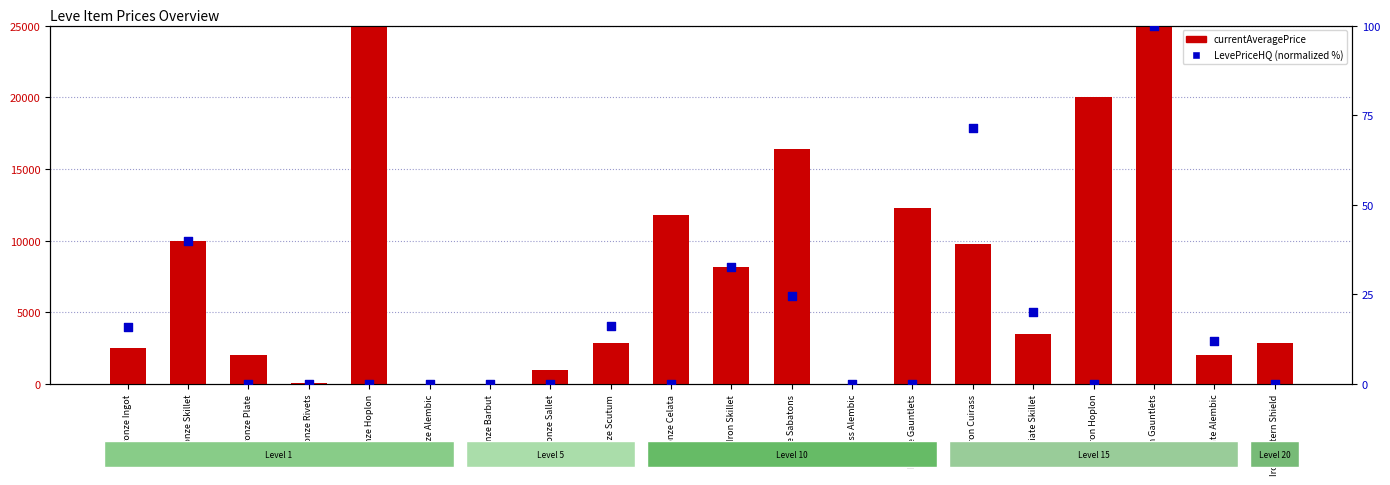

Which series reaches the minimum Y coordinate?

currentAveragePrice